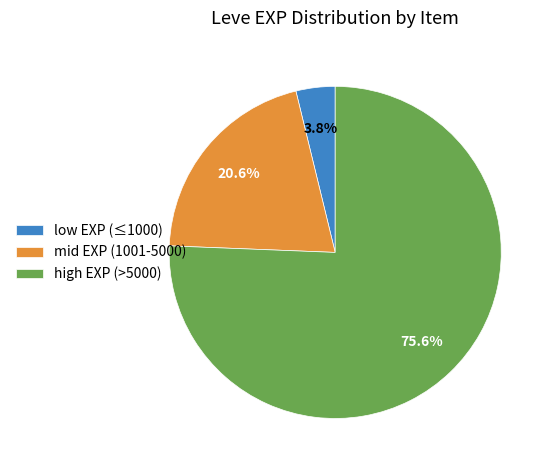

How many segments does this pie chart have?

3